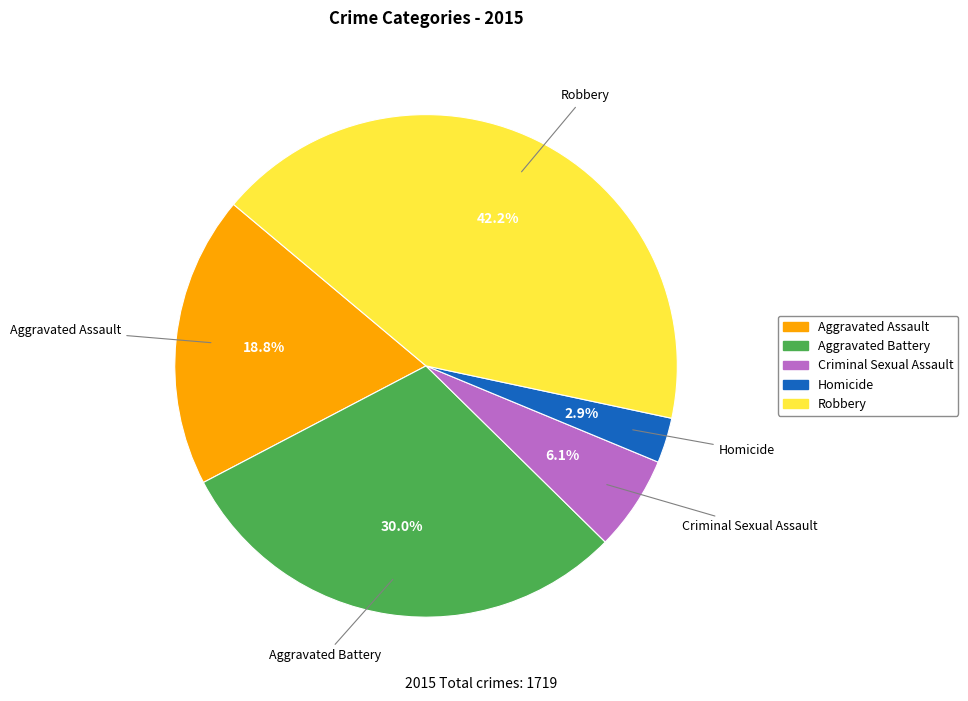

To the nearest percent, what portion does Robbery represent?

42%